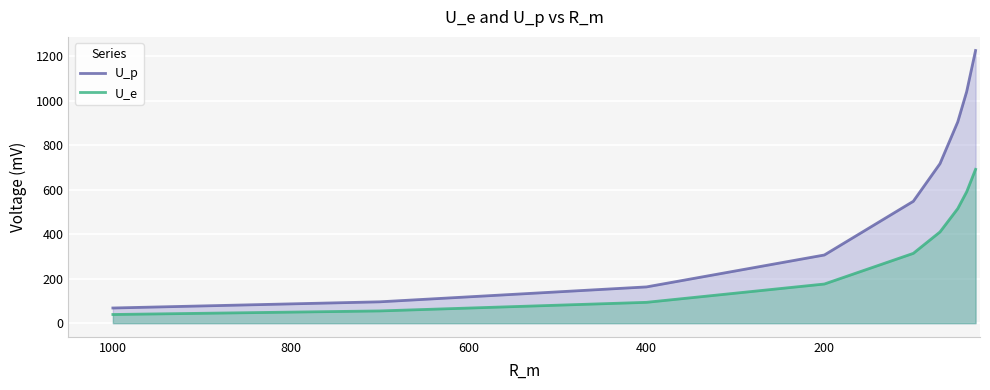

True or false: U_p has more than 2 interior local peaks.

False